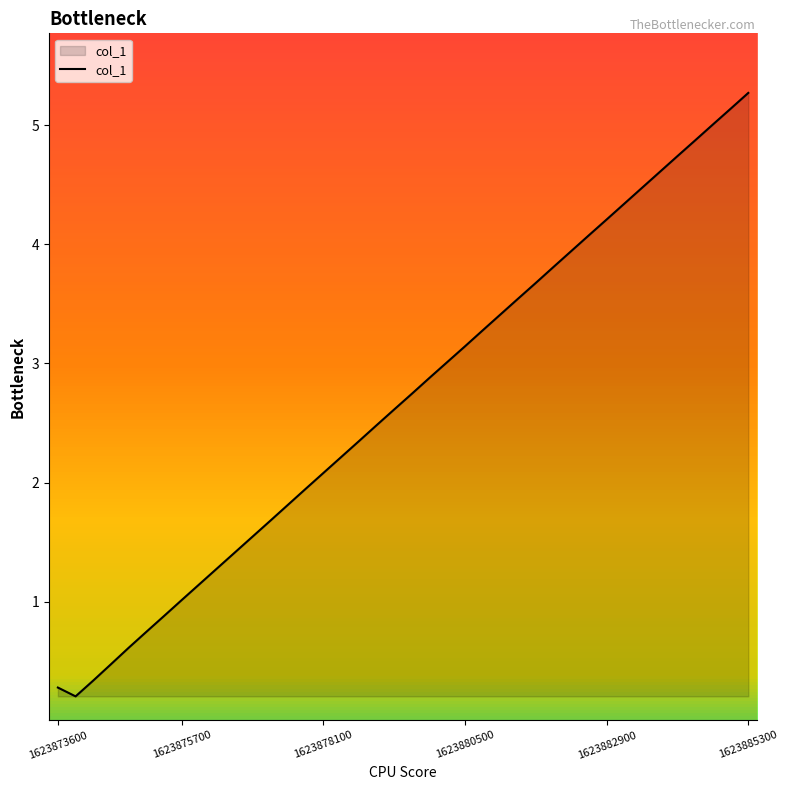

What is the difference between the maximum and minimum values?

5.1